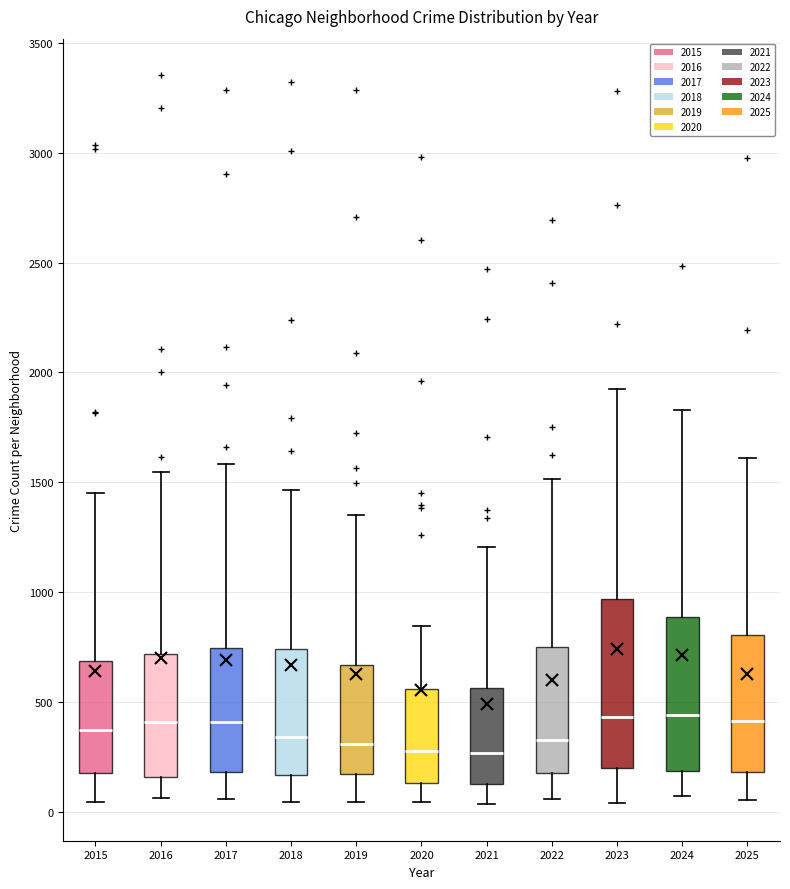

Which box is the tallest, from its lower edge to its upper edge?

2023